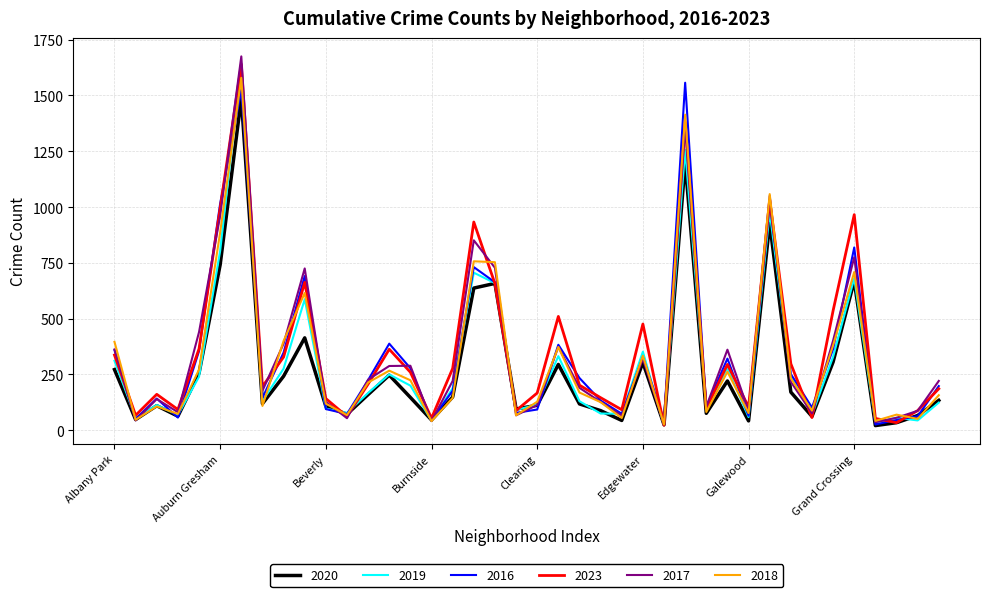

Which series ends up on top after the final intersection of 2023 and 2020?

2023